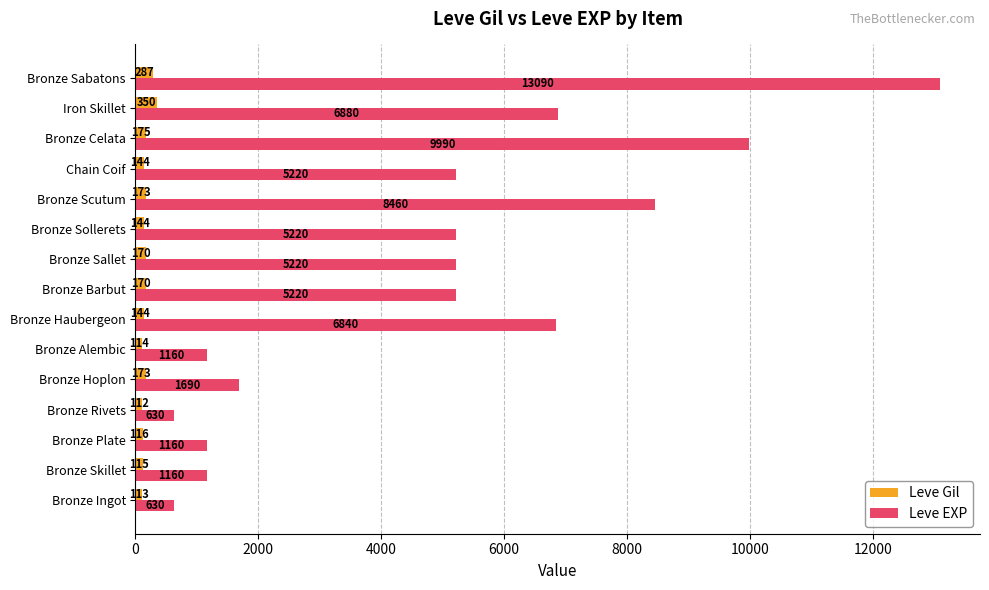

List the series in order of their overall mean, highest first.

Leve EXP, Leve Gil